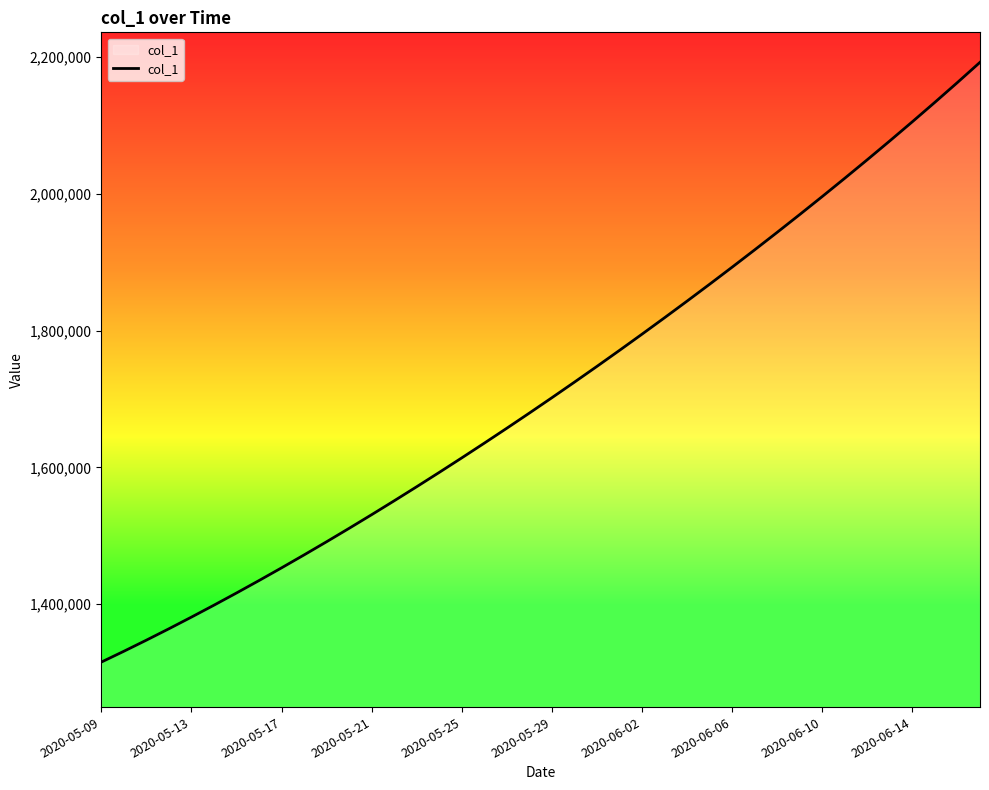

How many values are below 1701853?

20